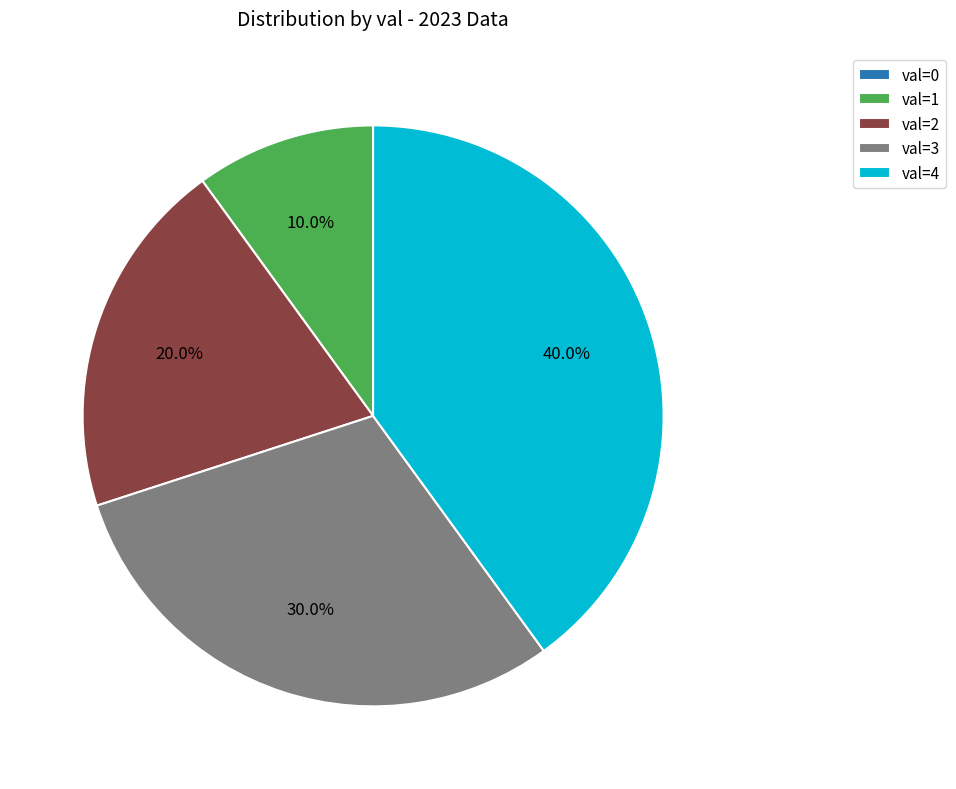

Does val=3 account for over 50% of the chart?

No